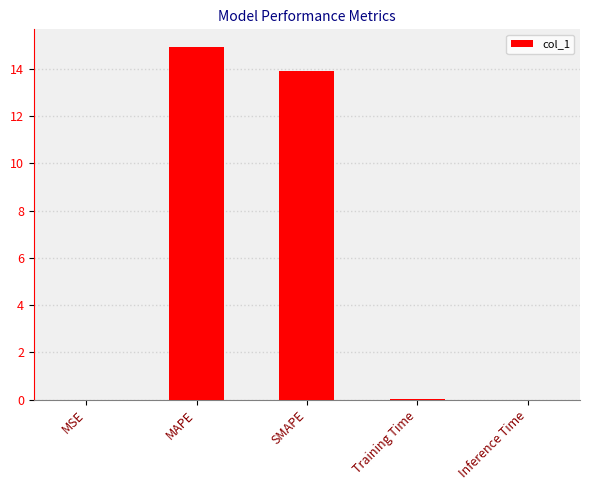

Is it true that the value at MAPE is 14.9?

True